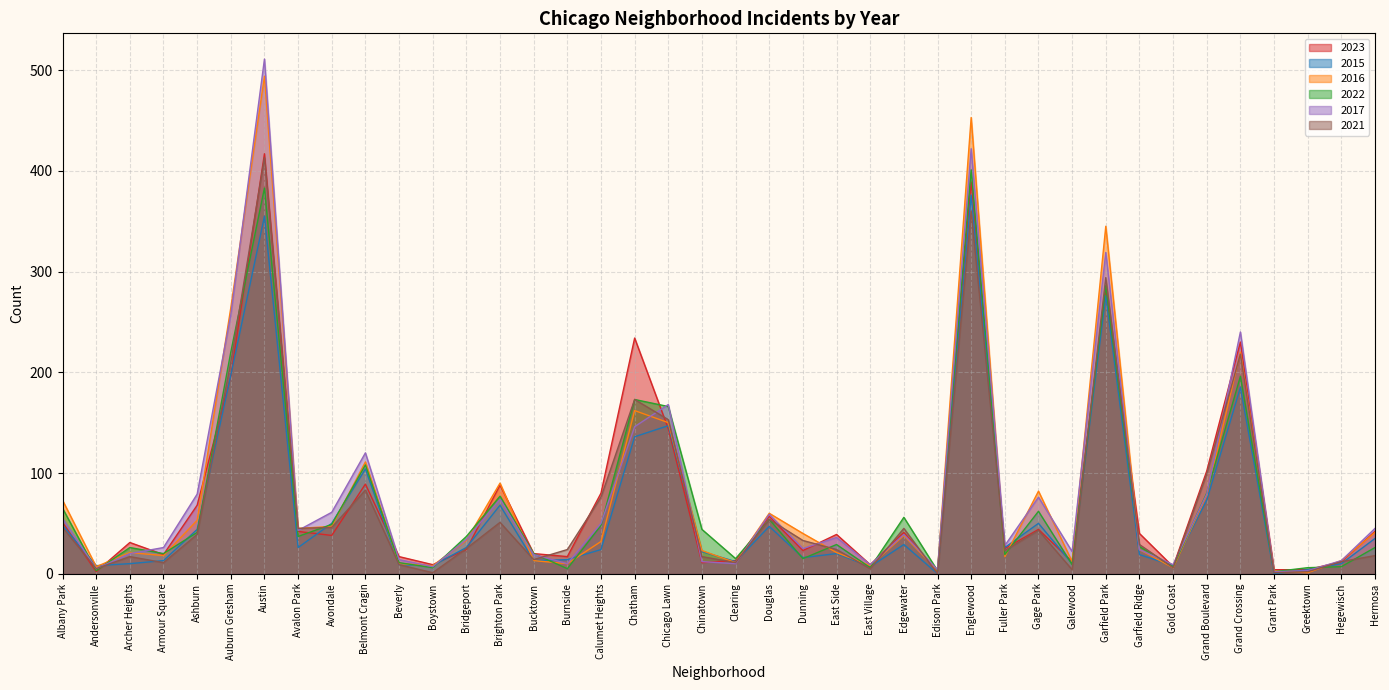

Between Garfield Ridge and Brighton Park, which is larger?

Brighton Park